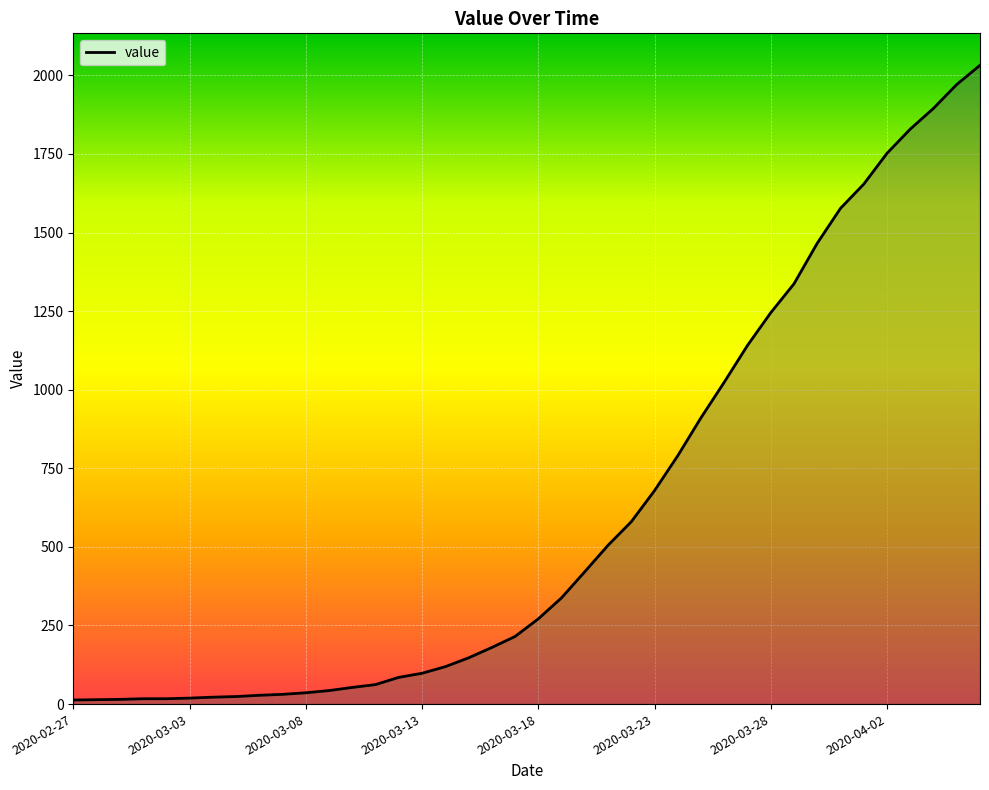

What is the difference between the maximum and minimum values?

2019